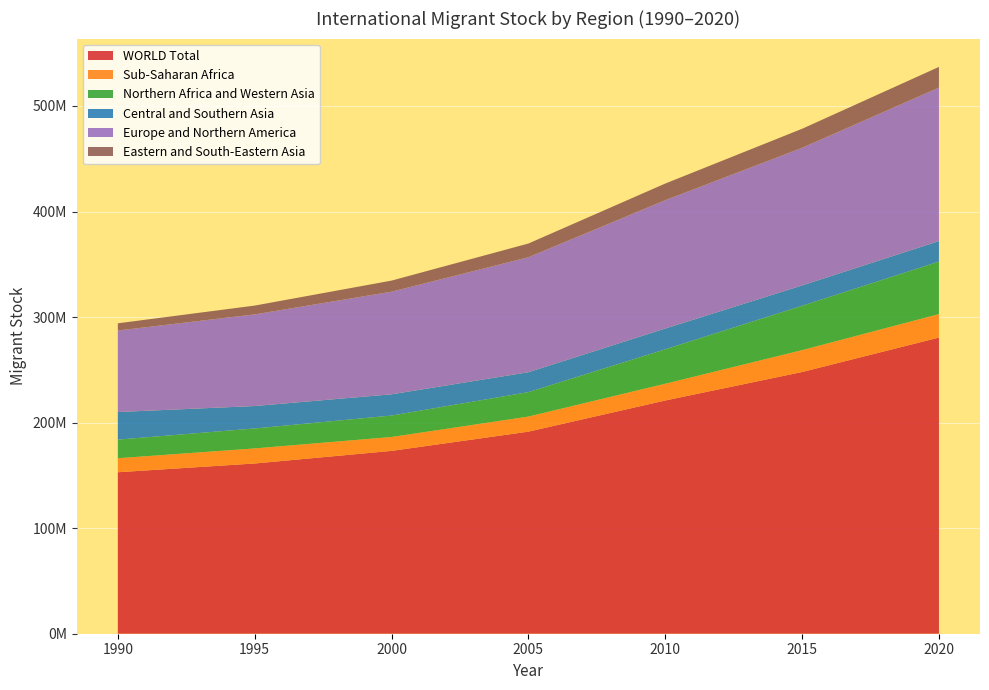

Reading left to right, list all the values displayed in this chart.

WORLD Total: 152986157	161289976	173230585	191446828	220983187	247958644	280598105
Sub-Saharan Africa: 13286341	14275437	13151229	14290369	15854637	20721874	22221538
Northern Africa and Western Asia: 17608769	18912064	20321397	23165804	32638434	42036092	49767746
Central and Southern Asia: 26168623	21247814	20139825	18854544	19676783	19266265	19427576
Europe and Northern America: 77218633	86830775	97210503	108948820	121597684	130392824	145414863
Eastern and South-Eastern Asia: 6835882	8339806	10506212	12979157	15760463	18027810	19591106